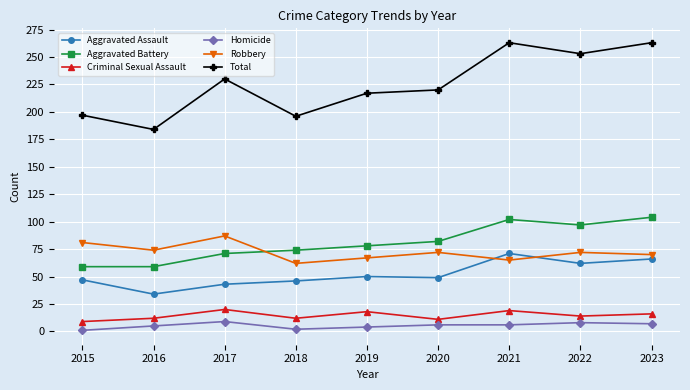

Which category has the lowest value in the Total series?

2016